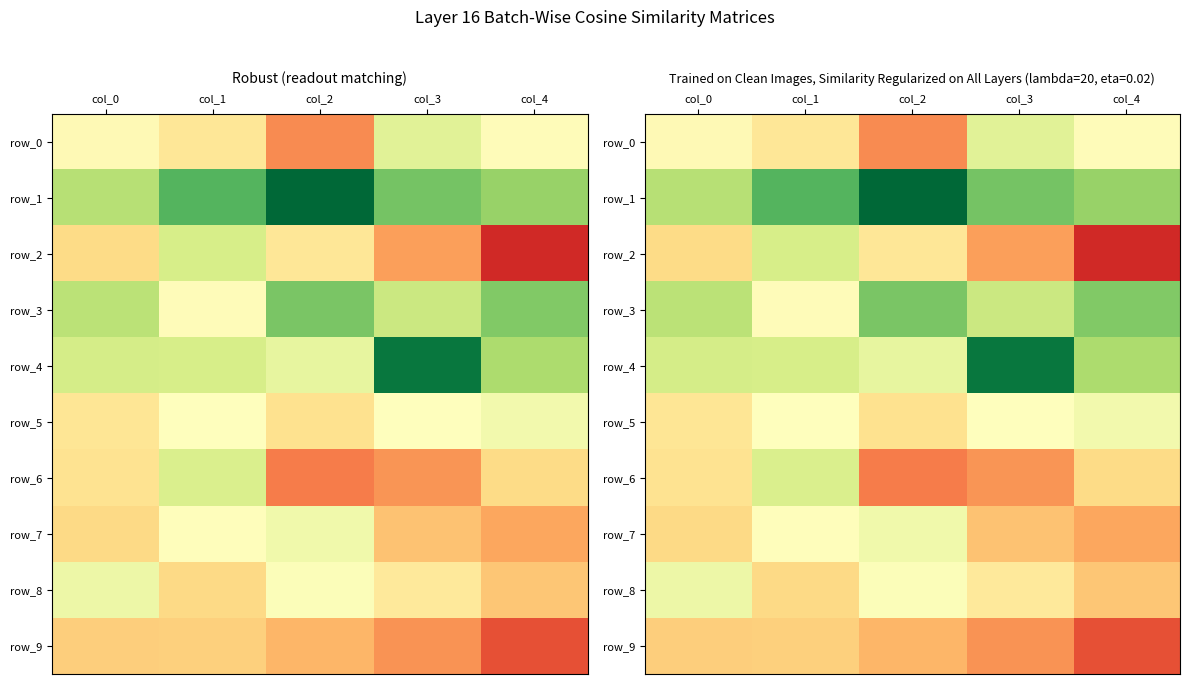

Rank the categories by row_9 value from highest to lowest.

col_1, col_0, col_2, col_3, col_4